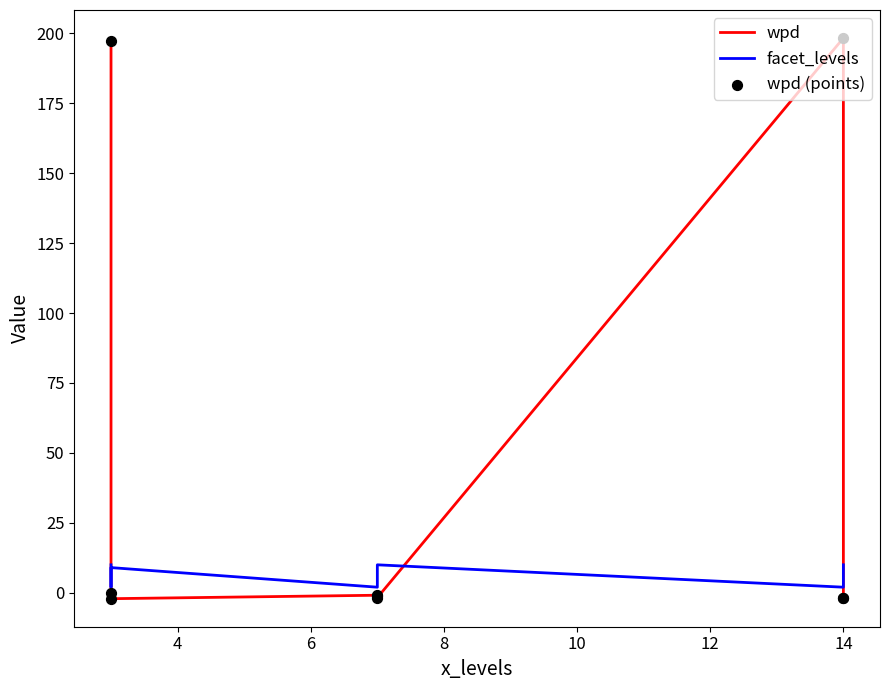

Which series contains the highest Y value?

wpd